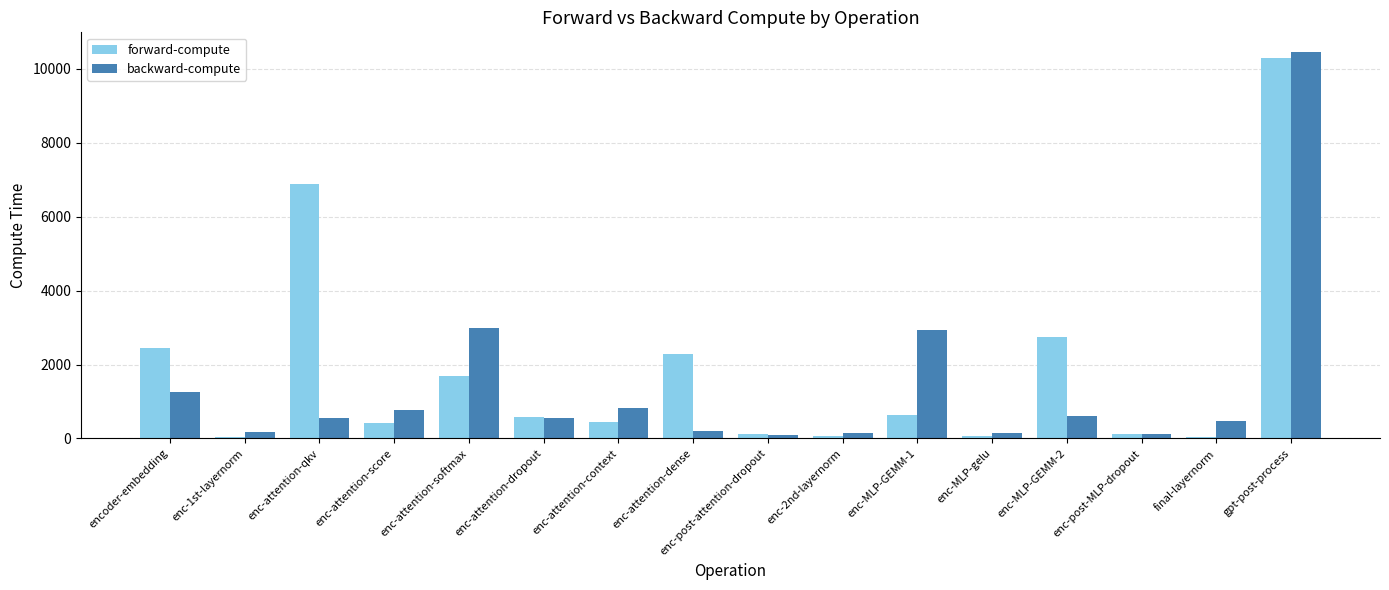

What is the value of the backward-compute bar at the 12th from the left?

136.9